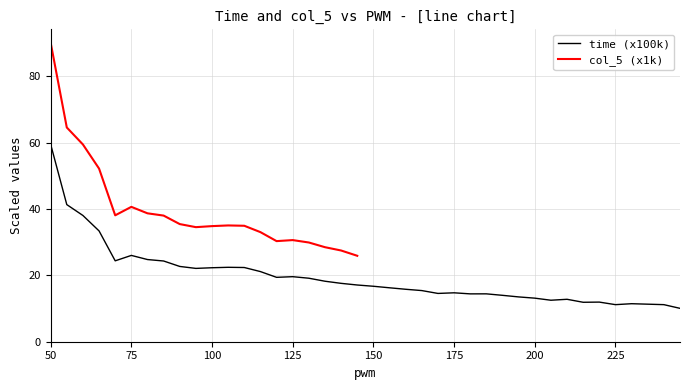

Which has a higher value, 80 or 110?

80